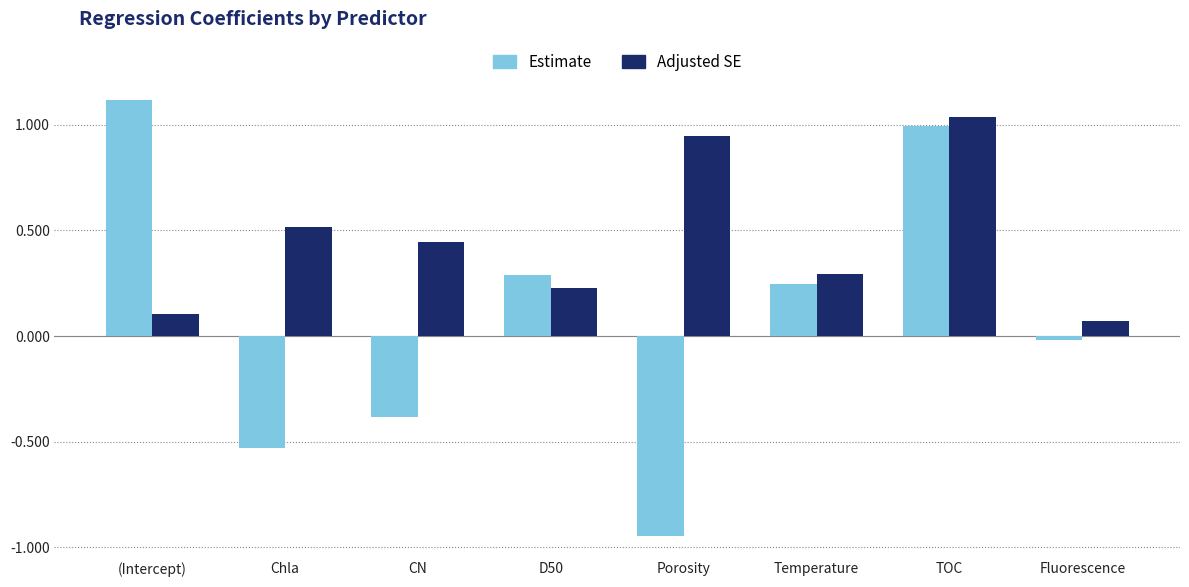

What is the sum of the Estimate values at Temperature and (Intercept)?

1.4